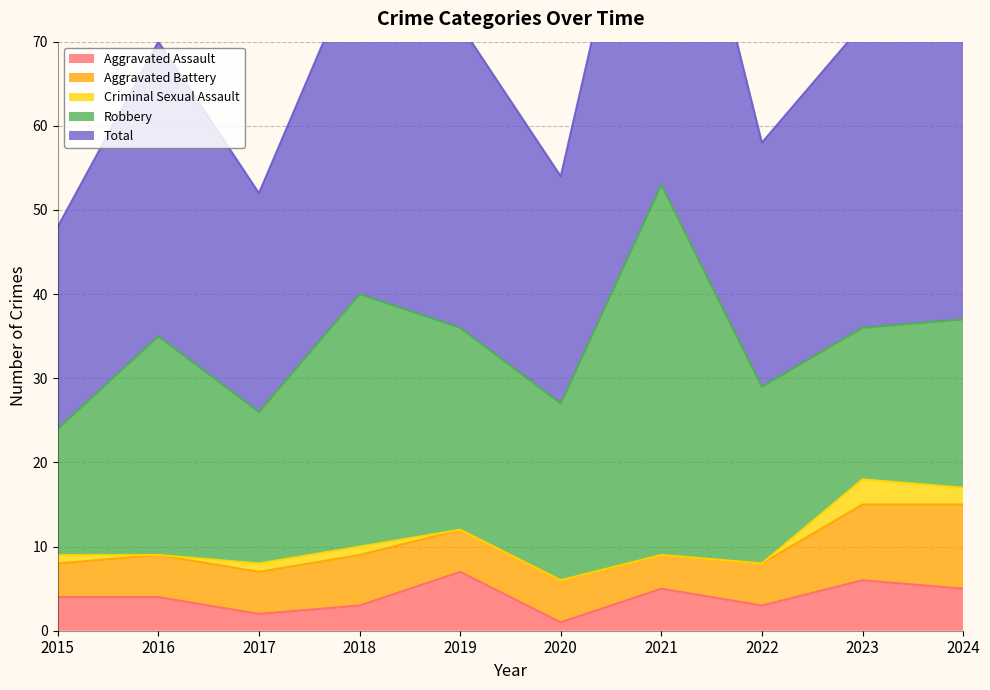

At which label does Aggravated Assault reach its peak?

2019